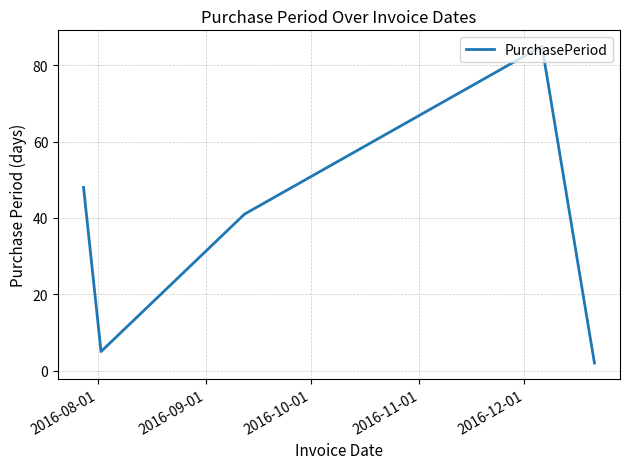

What is the difference between the second highest and second lowest values?

43